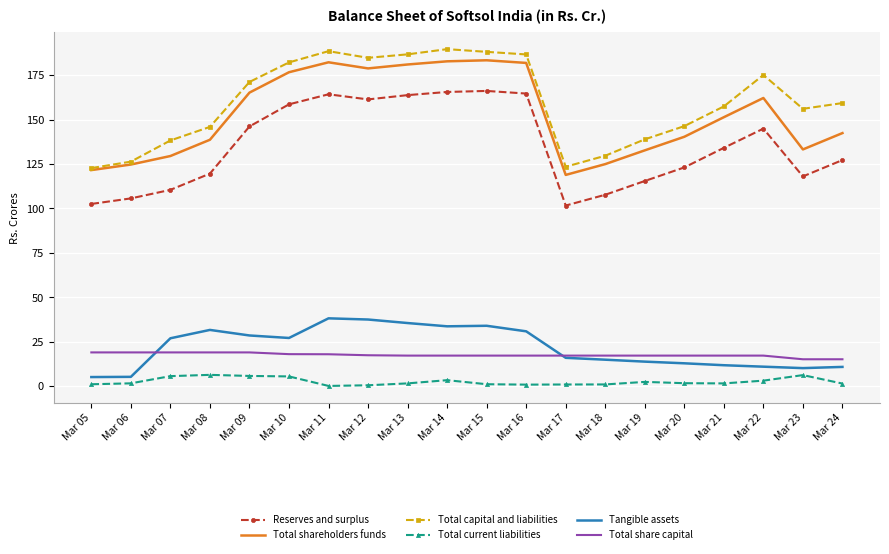

In Total current liabilities, how many points are higher than both neighbors (excluding endpoints)?

4